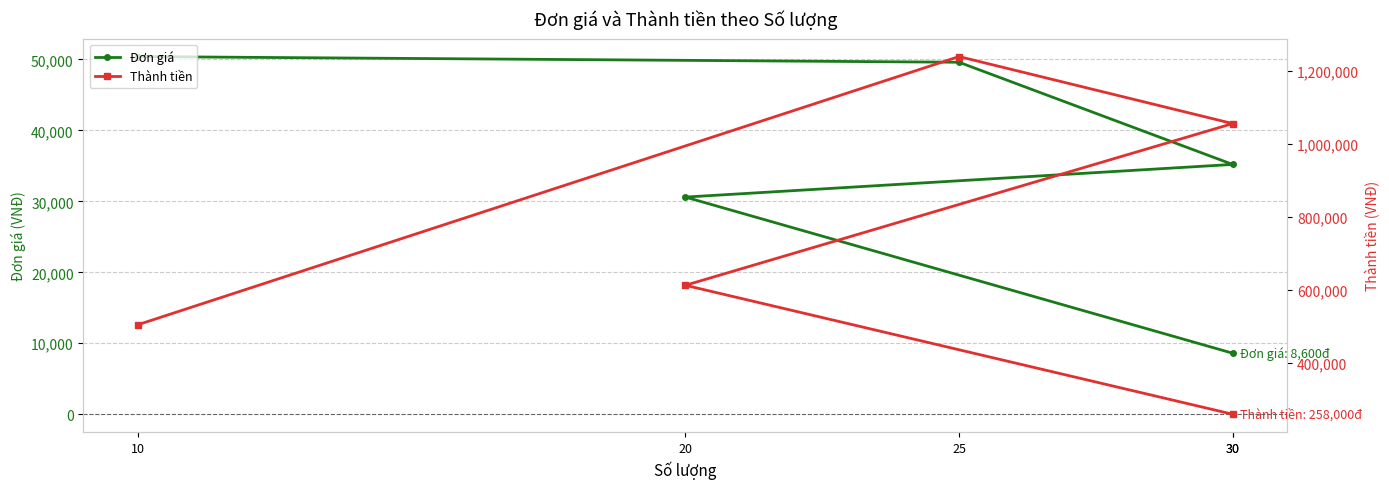

What is the average value of the Thành tiền series?

734000